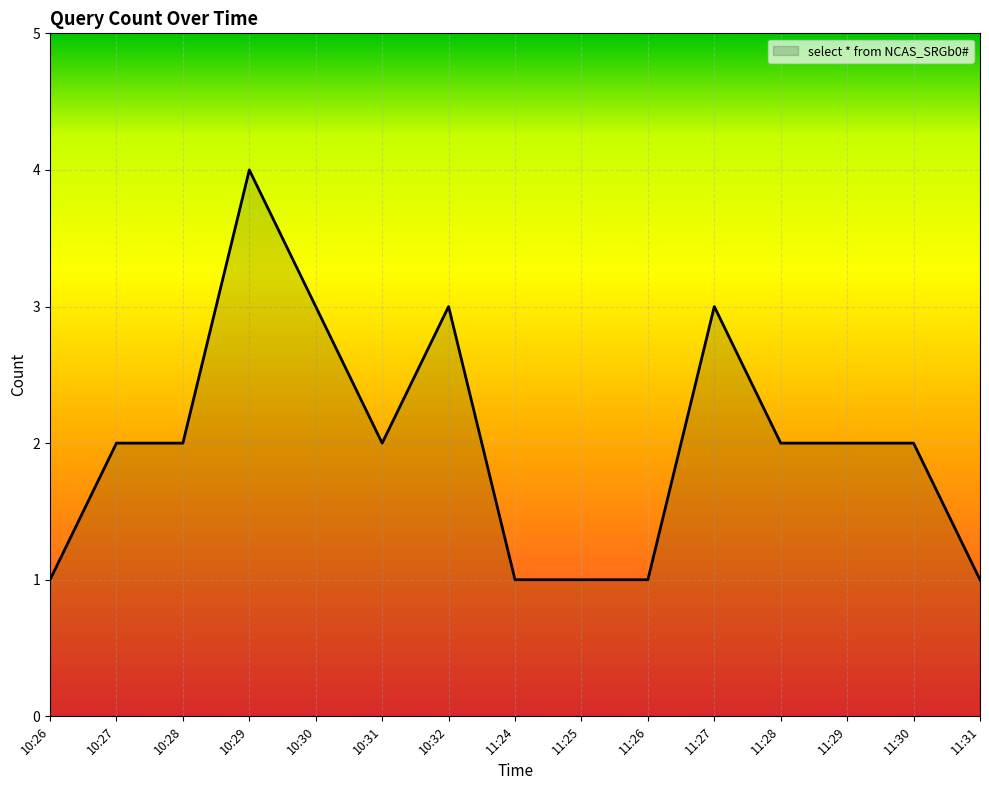

What is the smallest value displayed?

1